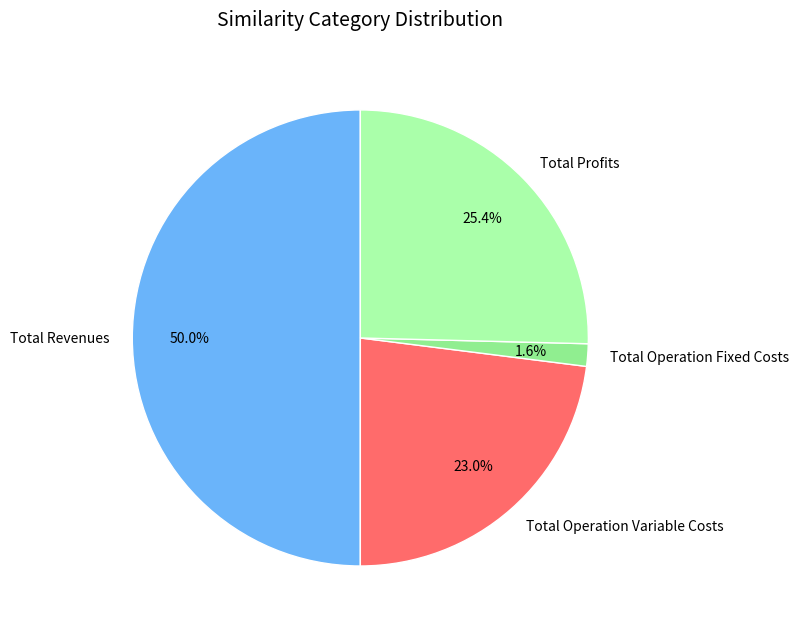

Is it true that Total Operation Variable Costs is 23% of the pie?

True